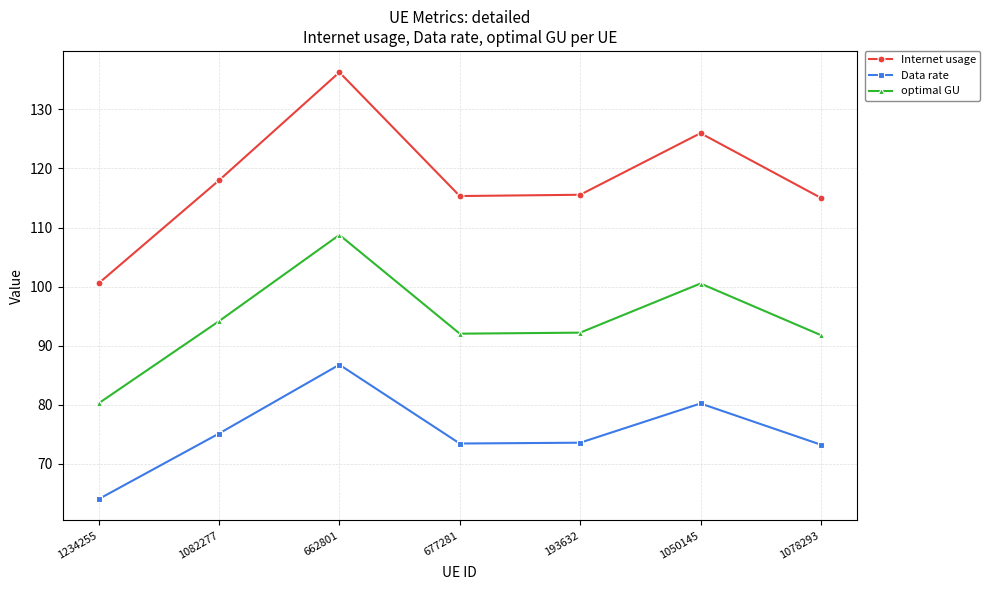

The value of Internet usage at 193632 is 115.6. True or false?

True